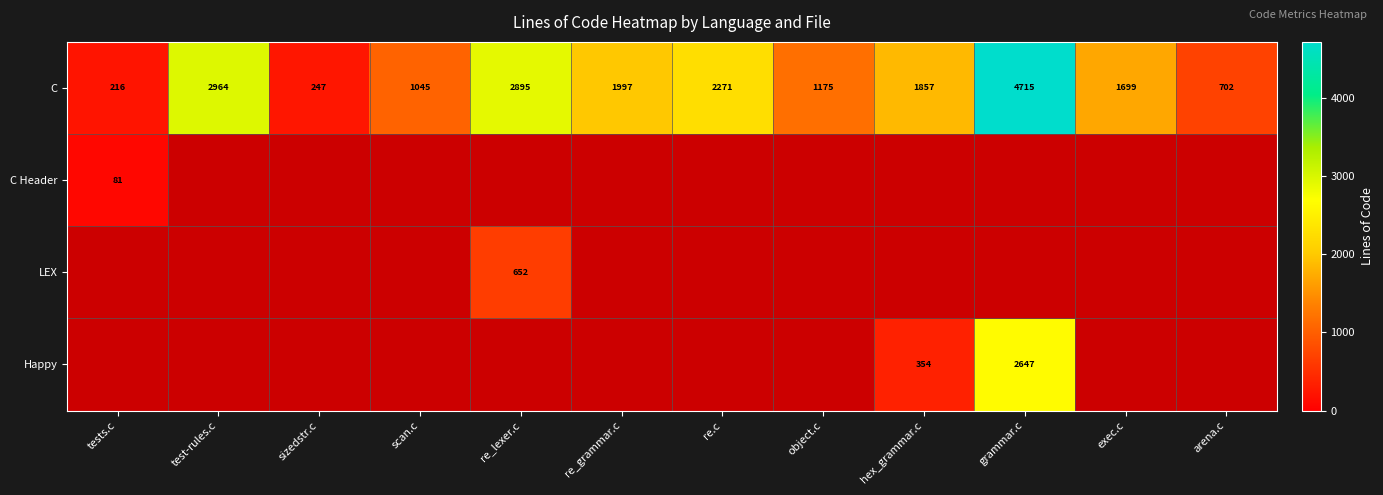

What is the sum of the C values at grammar.c and hex_grammar.c?

6572